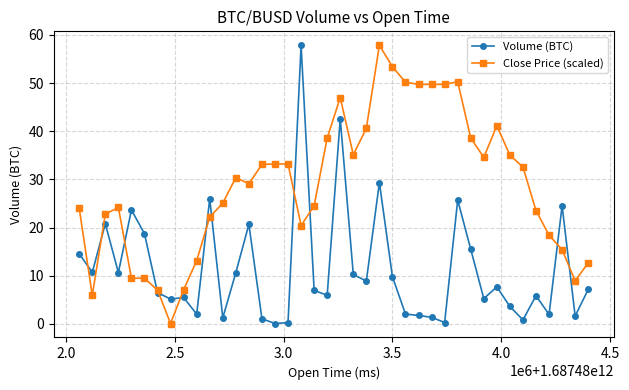

Rank the series by their average value, from highest to lowest.

Close Price (scaled), Volume (BTC)